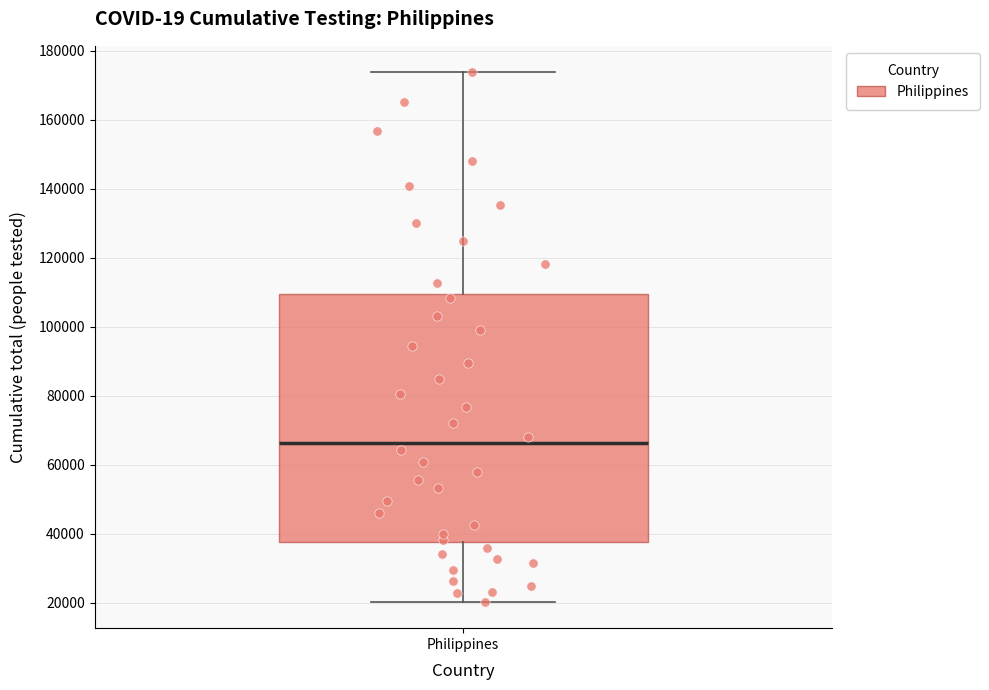

Read this box plot against the y-axis: the position of the median line, the range covered by the box, and the ends of both whiskers. The values are not printed on the chart, so give them approximately, as read against the axis.

median 66000, box 38000 to 110000, whiskers 20000 to 174000